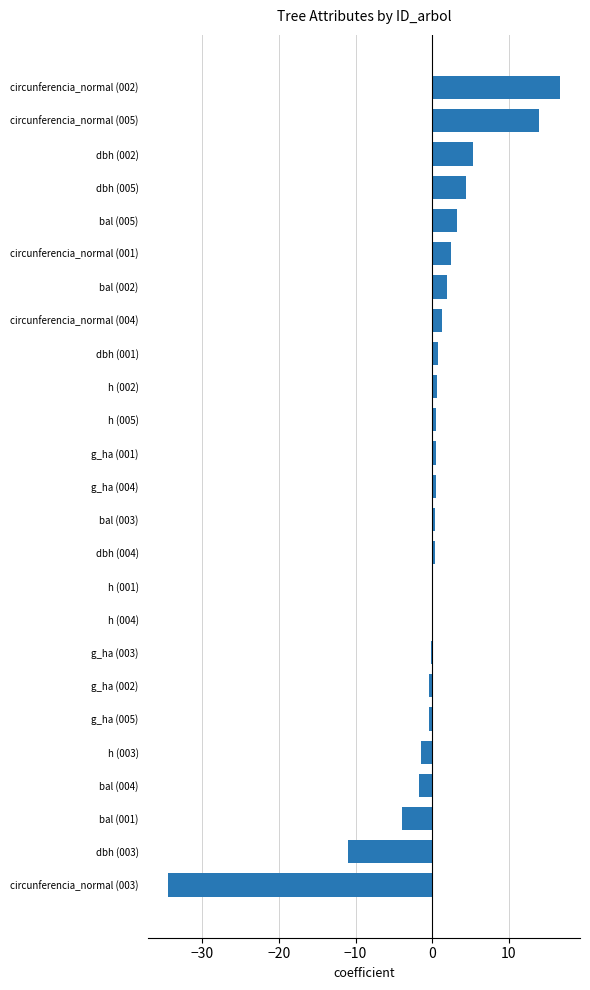

The chart shows a value of 4.4 at dbh (005). True or false?

True